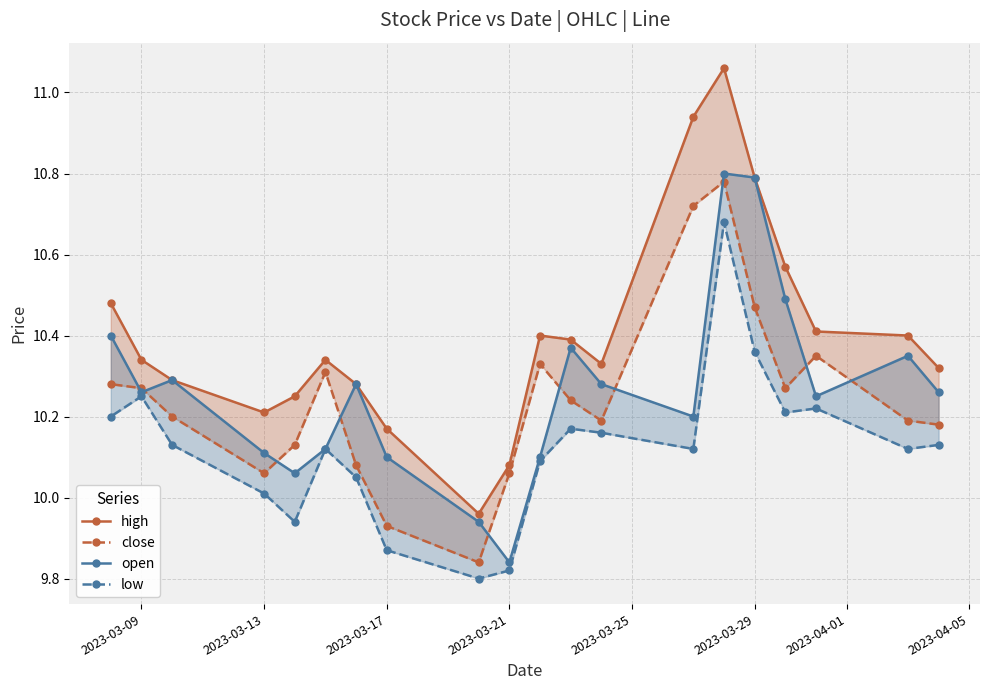

True or false: open has a value of 10.8 at 2023-03-29.

True